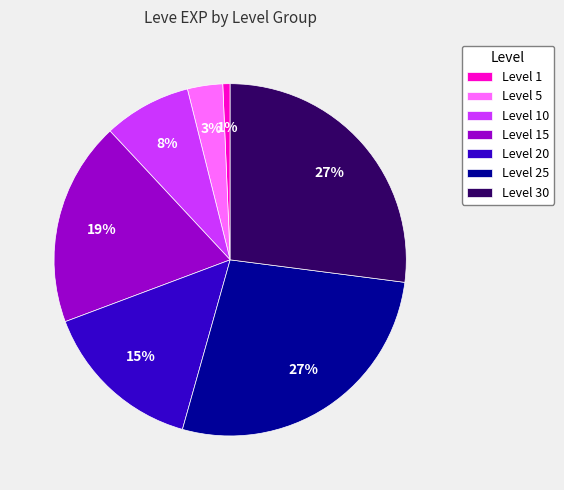

What is the smallest slice in the pie chart?

Level 1